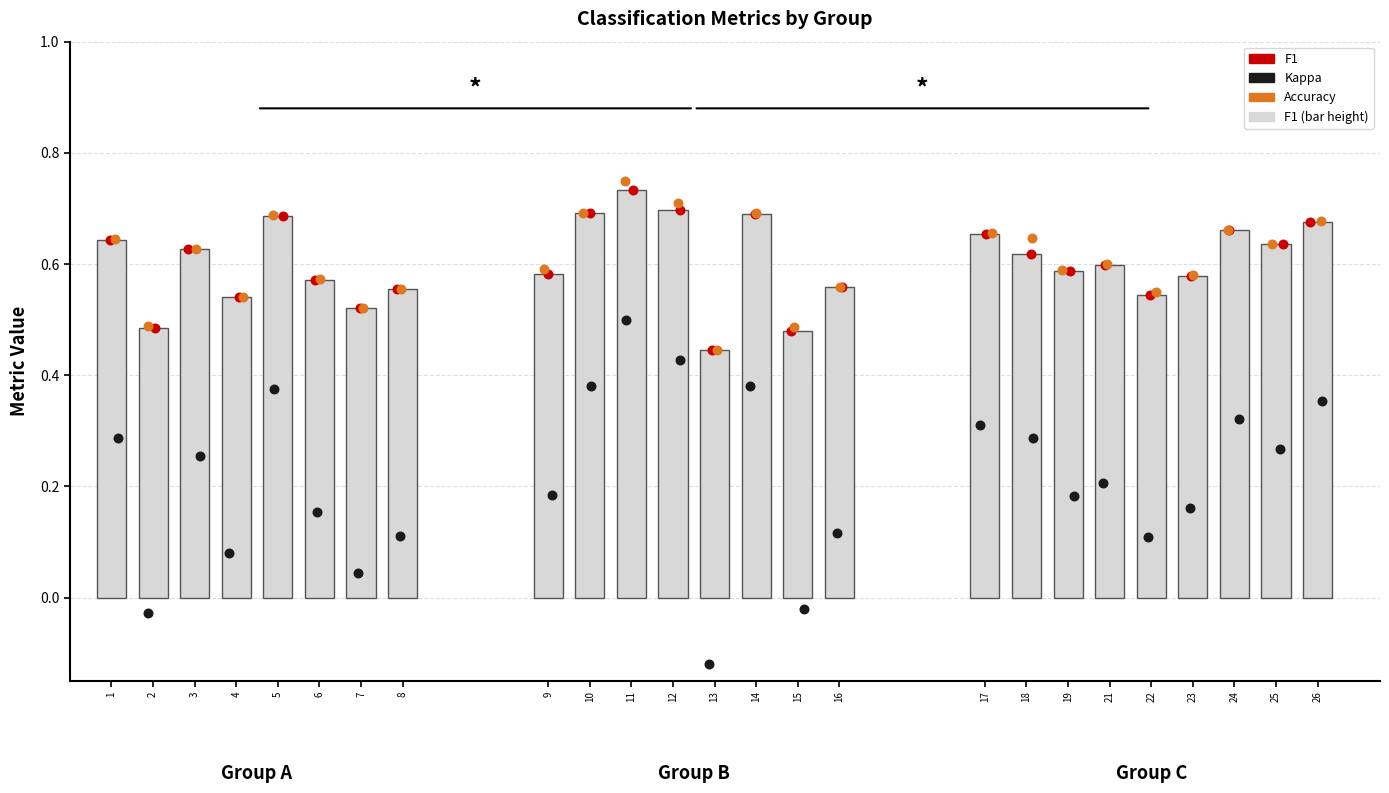

Which series has the largest total across all categories?

accuracy